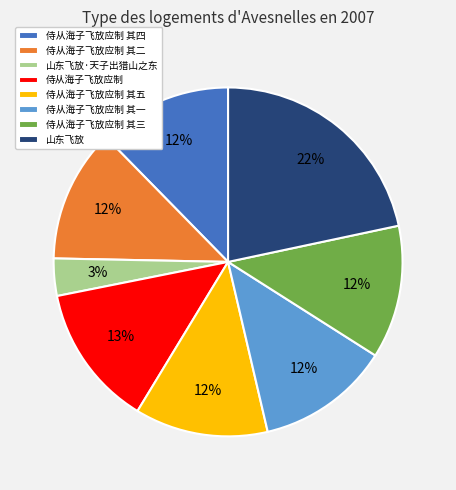

Between 侍从海子飞放应制 其五 and 侍从海子飞放应制, which is larger?

侍从海子飞放应制